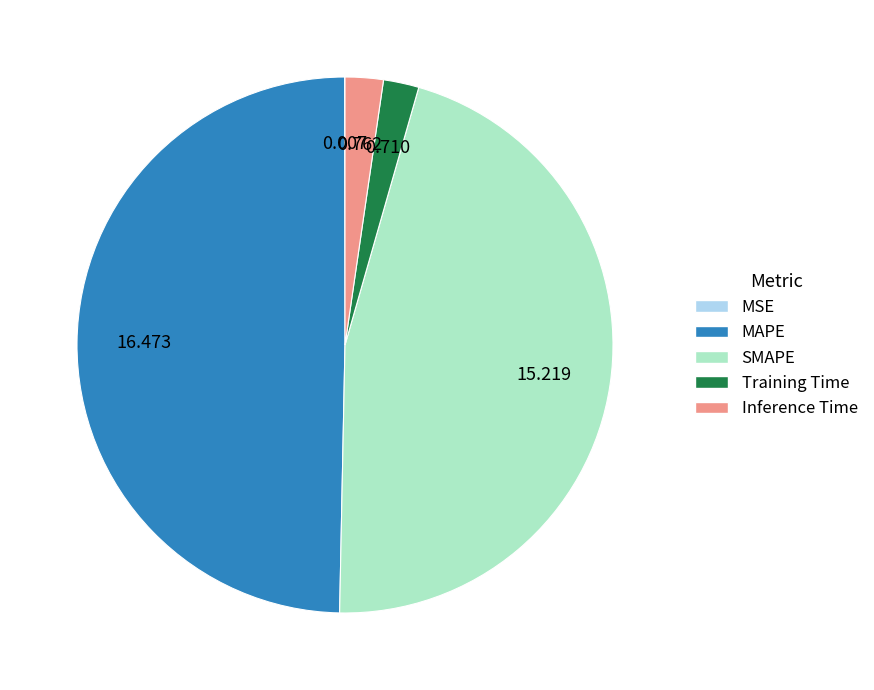

Which has a higher value, SMAPE or MAPE?

MAPE